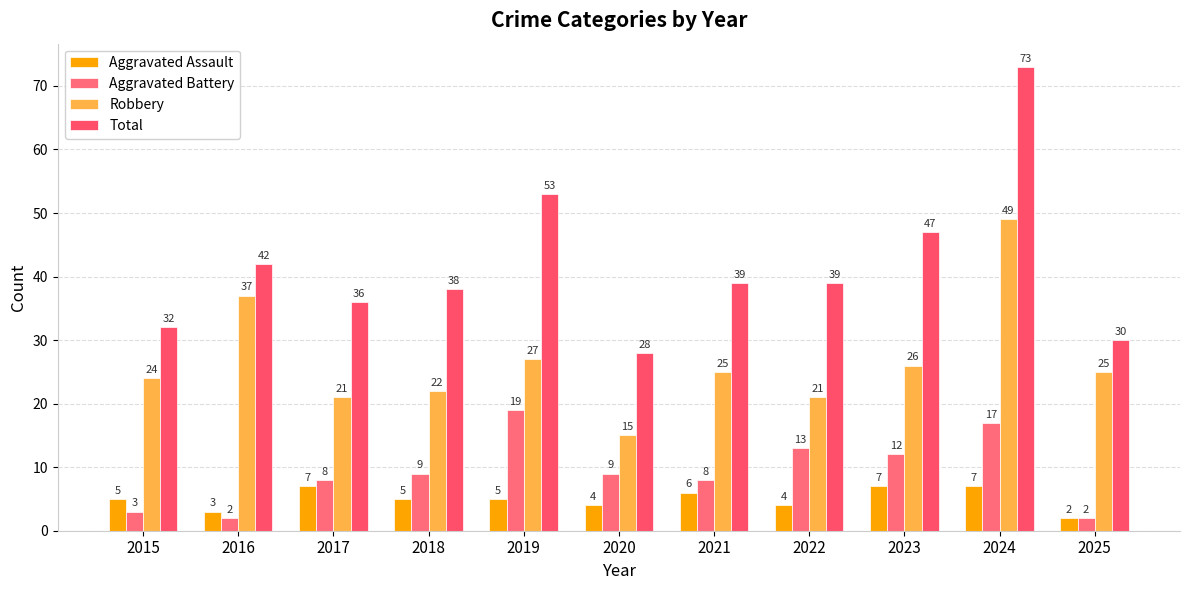

What is the average value of the Aggravated Battery series?

9